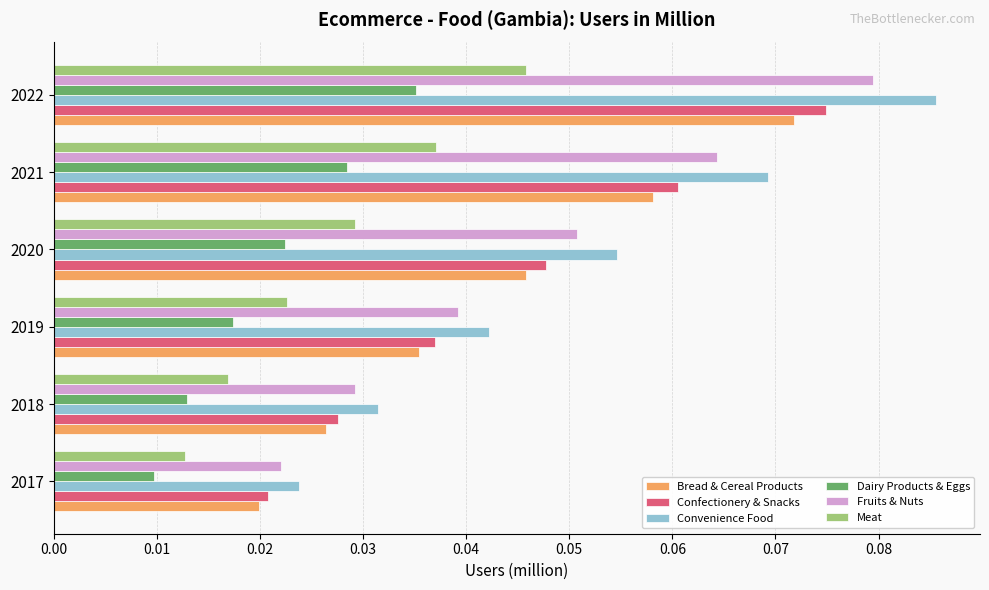

Which series has the widest spread of values?

Convenience Food